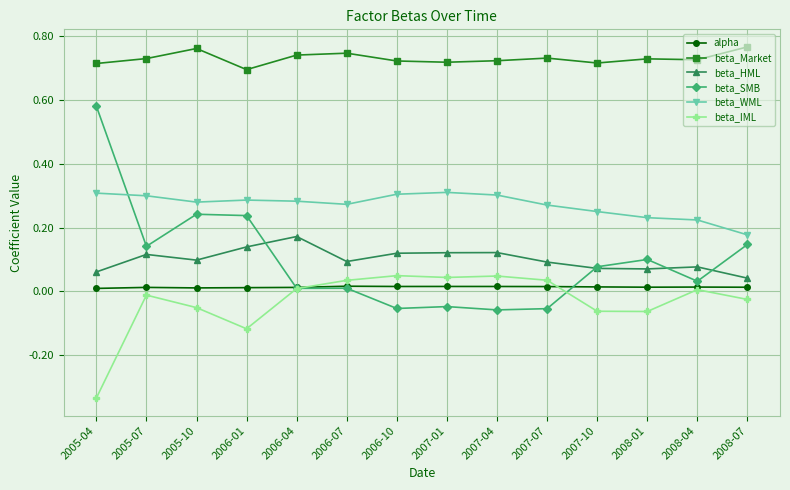

True or false: beta_HML and beta_IML intersect in this chart.

False